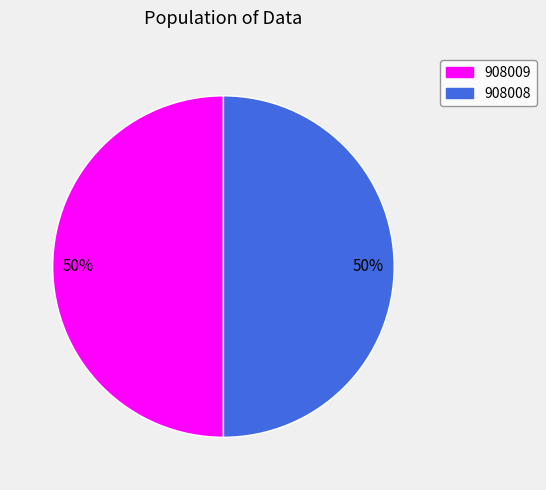

Do 908008 and 908009 together represent more than half of the pie?

Yes